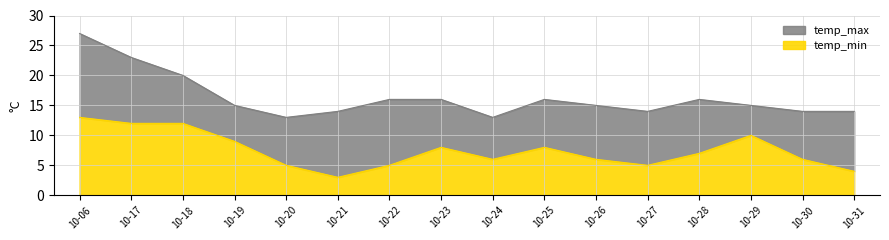

Which series has the largest total across all categories?

temp_max